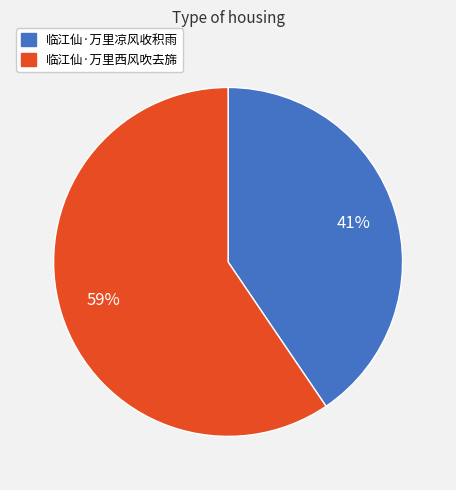

Does 临江仙·万里凉风收积雨 account for over 50% of the chart?

No